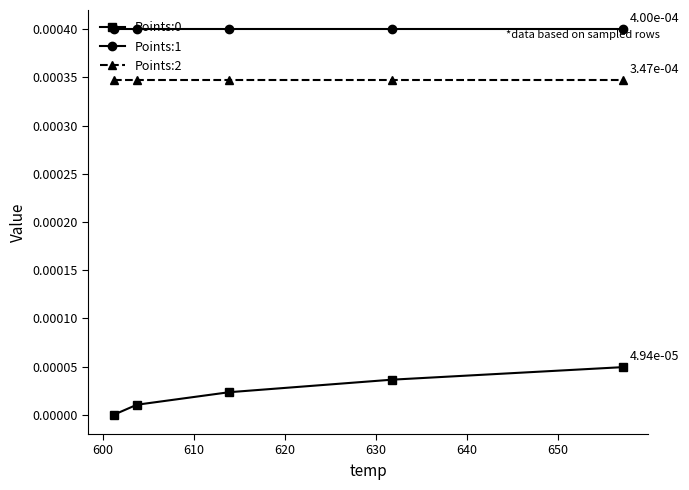

True or false: Points:1 has more than 2 interior local peaks.

False